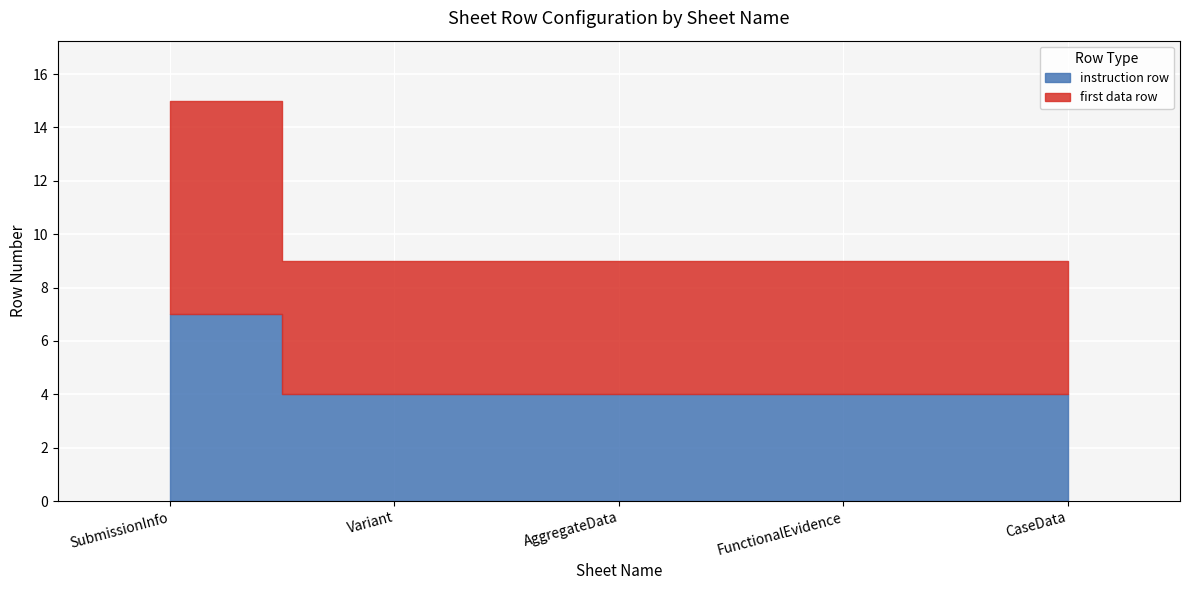

The first data row series shows 5 at CaseData. True or false?

True